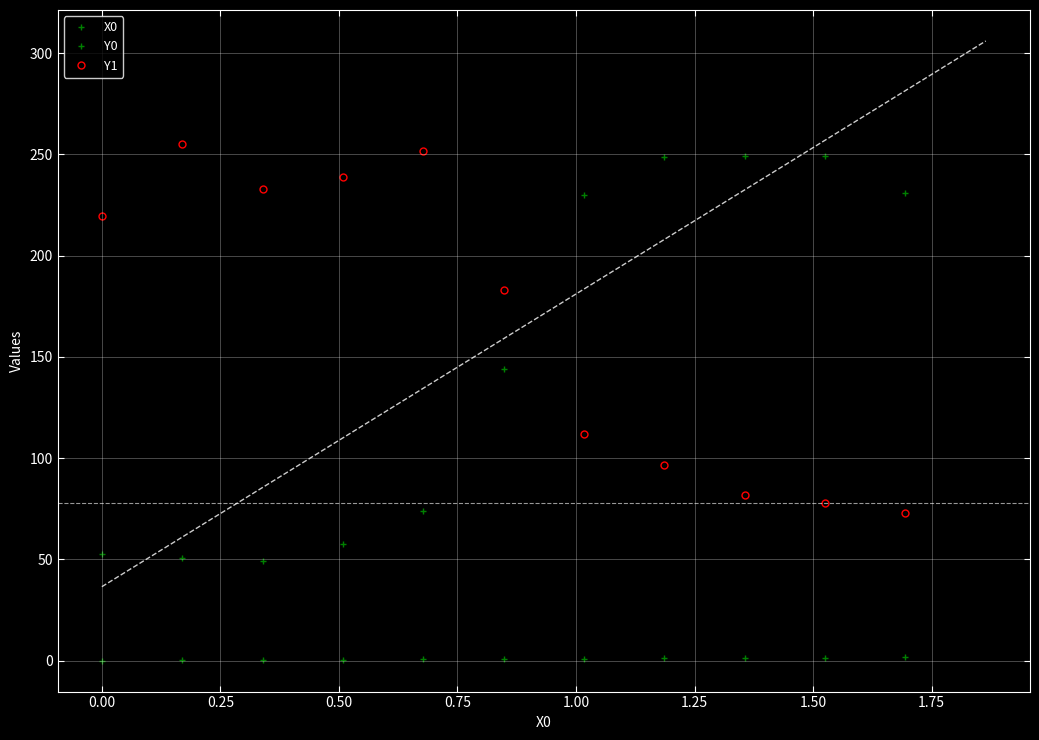

How many values in the Y1 series are below 183?

5